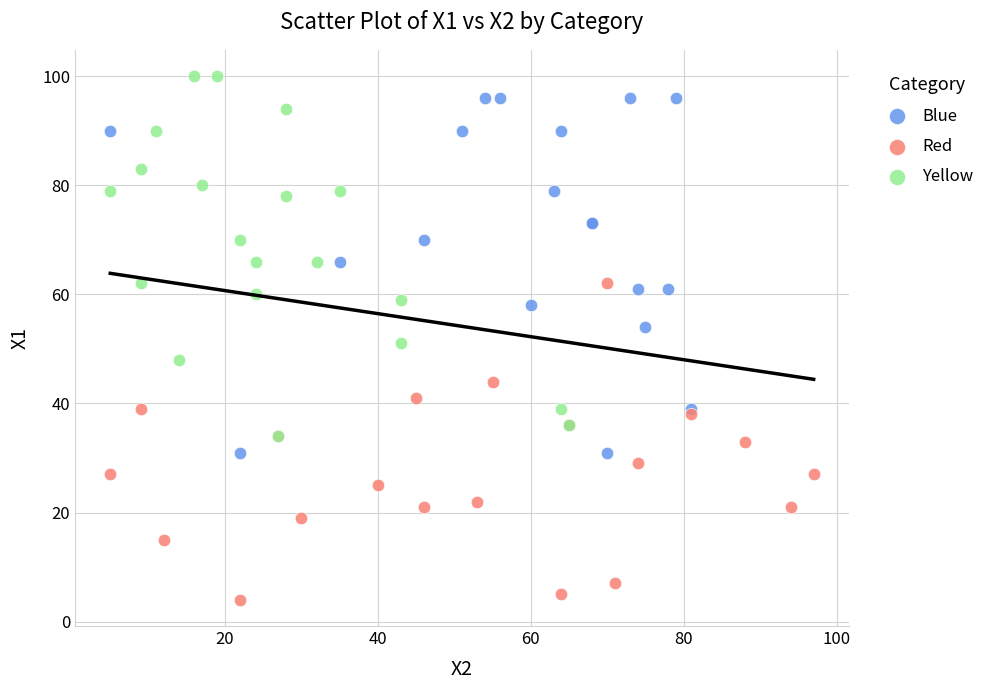

Which series contains the lowest Y value?

Red